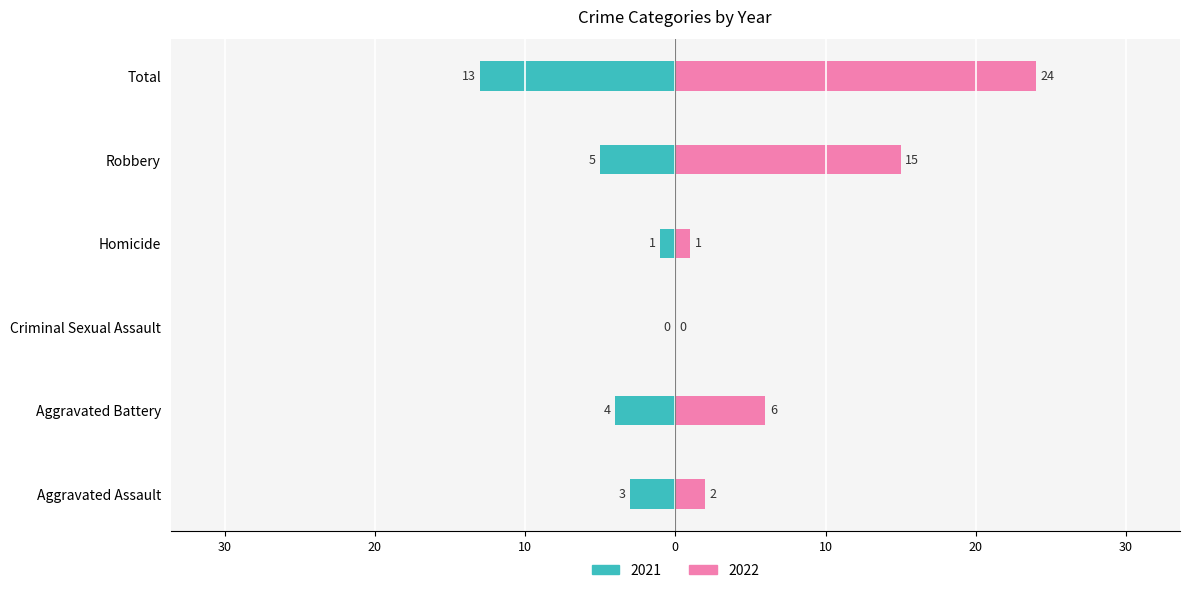

Which category has the lowest value in the 2021 series?

Total